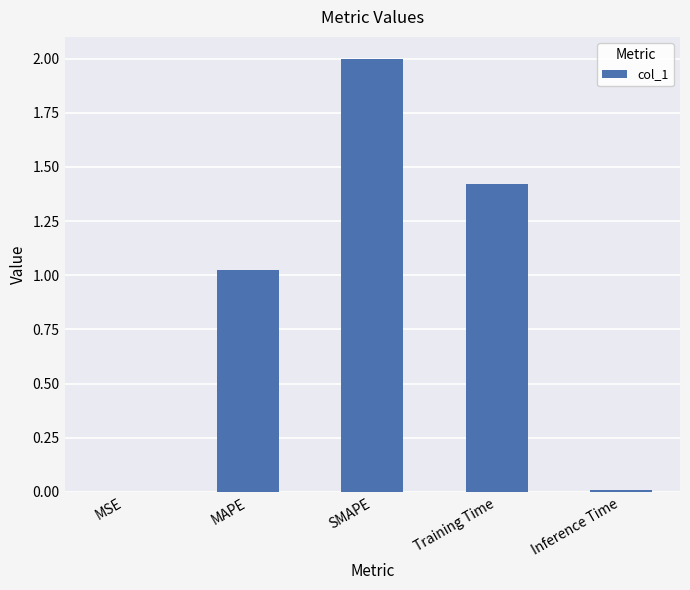

What is the change in value from MAPE to Training Time?

+0.4